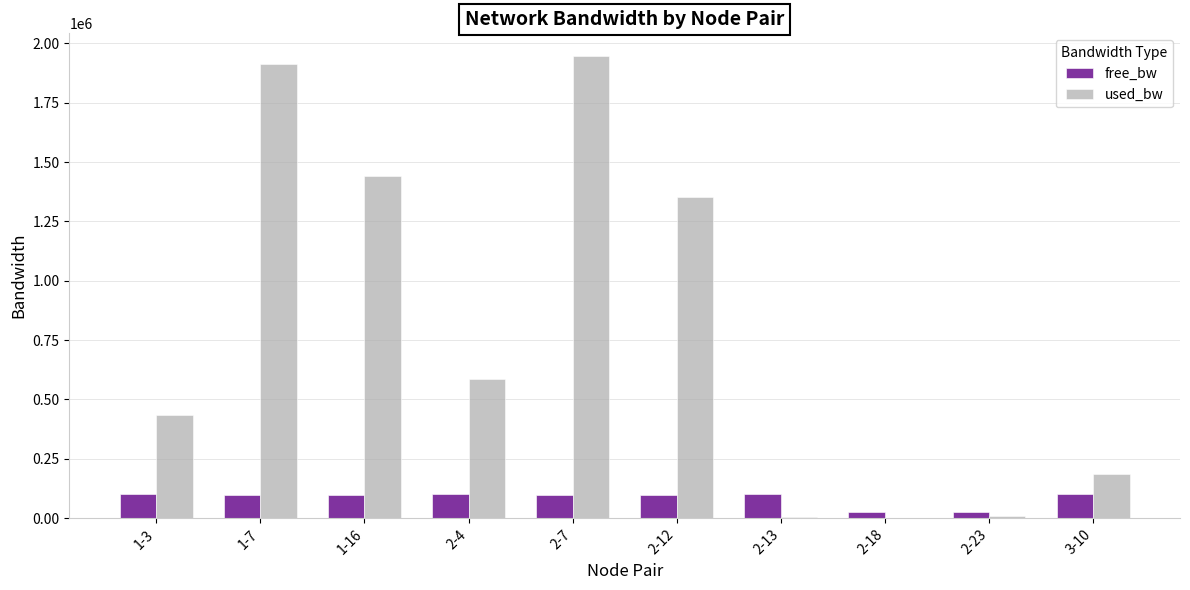

What is the sum of all free_bw values?

842128.4